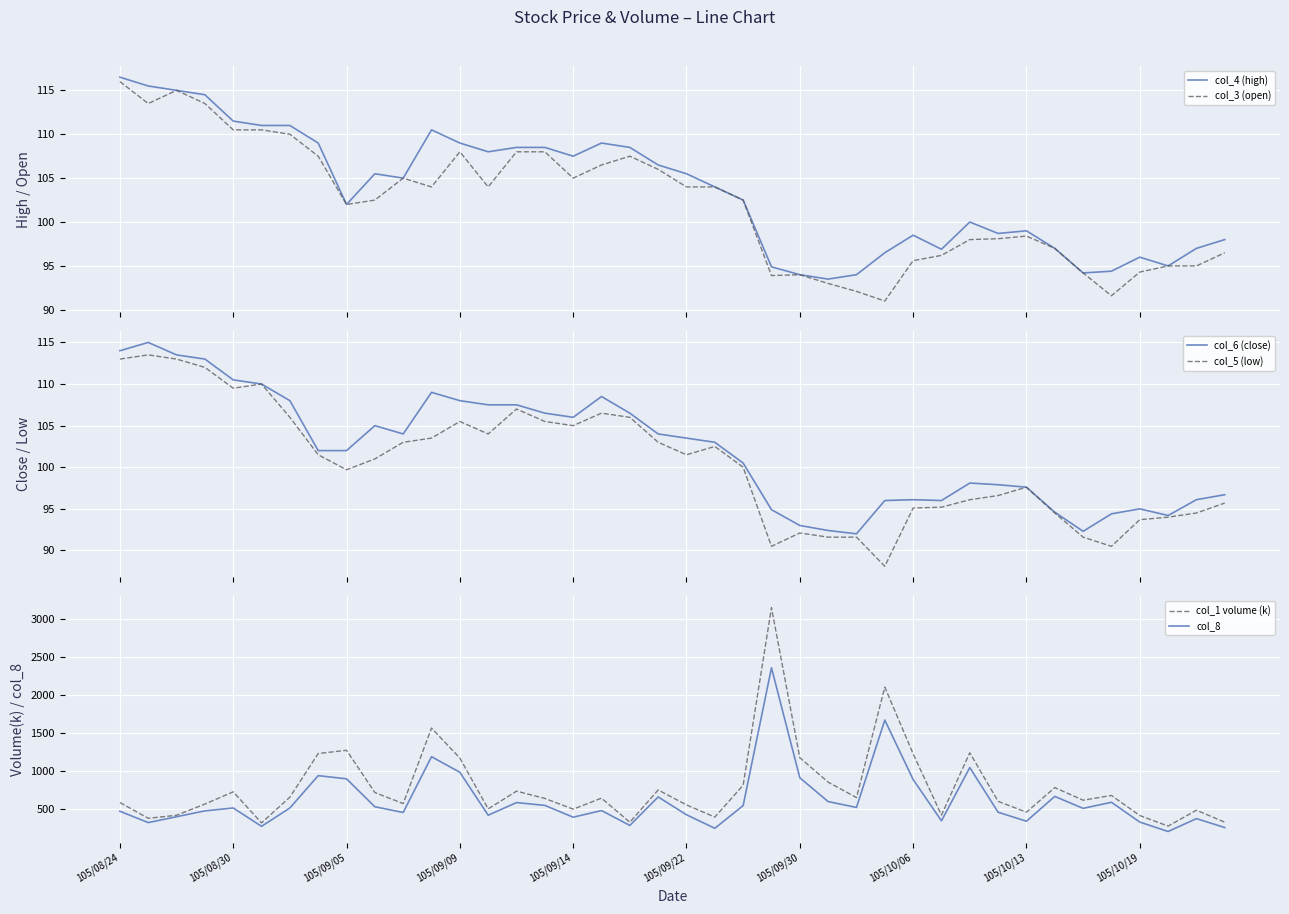

At which label does col_4 (high) reach its peak?

105/08/24